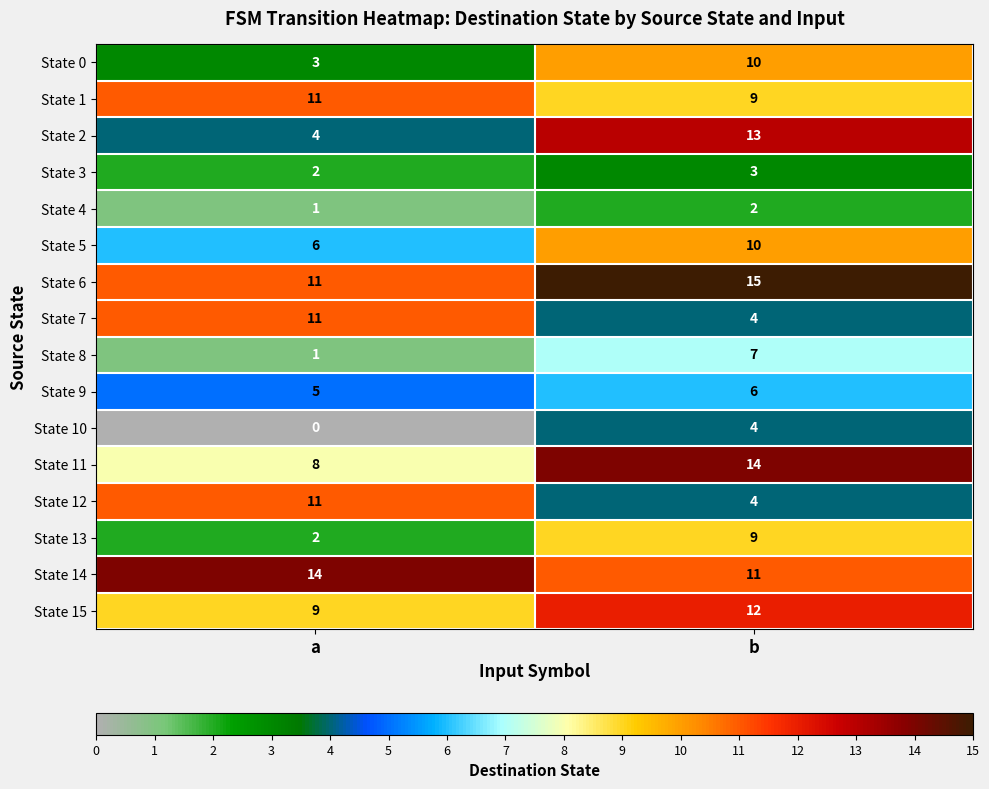

Which series changed the most between a and b?

State 2